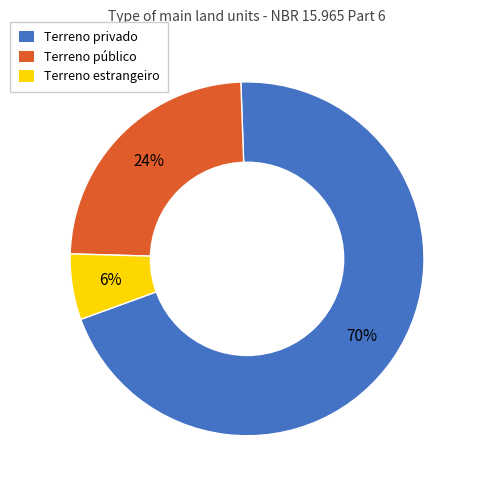

To the nearest percent, what portion does Terreno estrangeiro represent?

6%